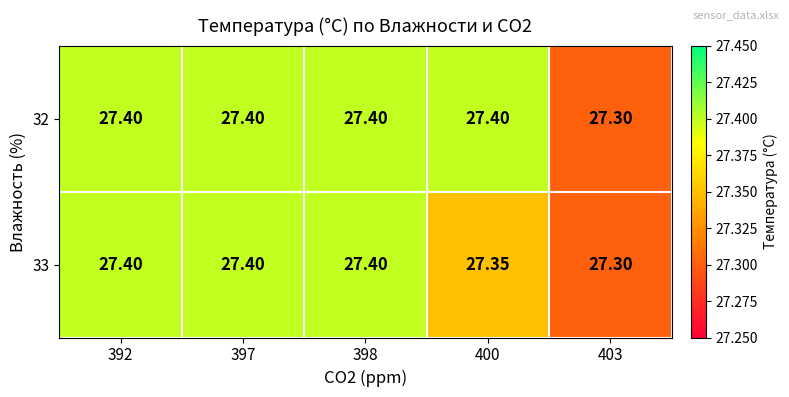

Is the value of 33 at 400 greater than the value of 32 at 400?

No